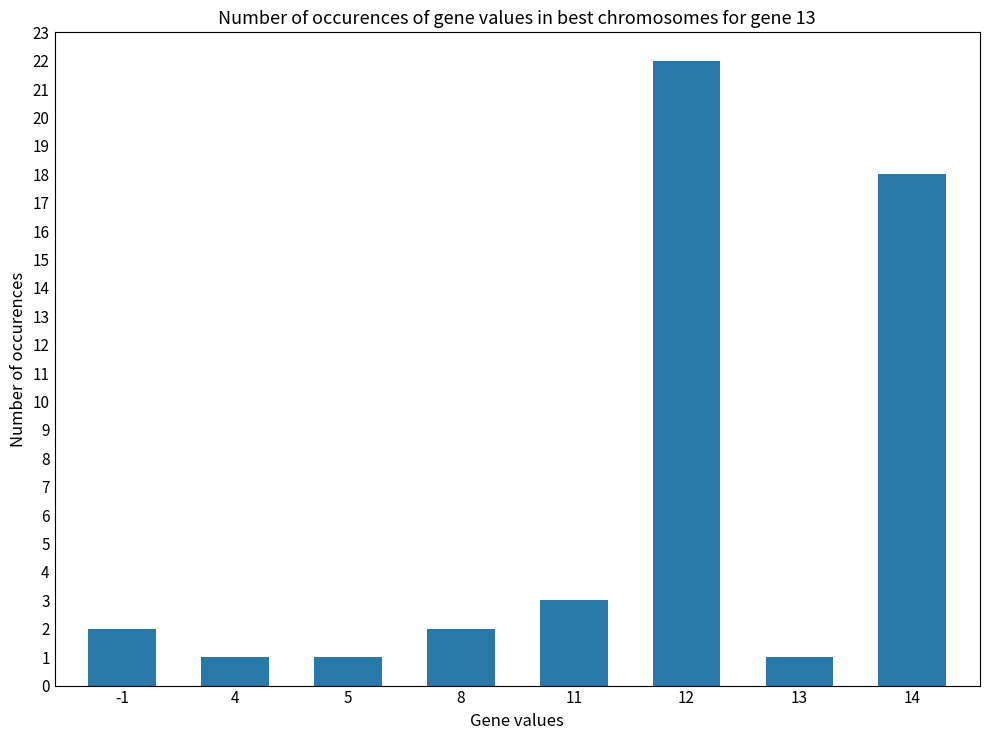

At which category does the chart reach its peak across all series?

12